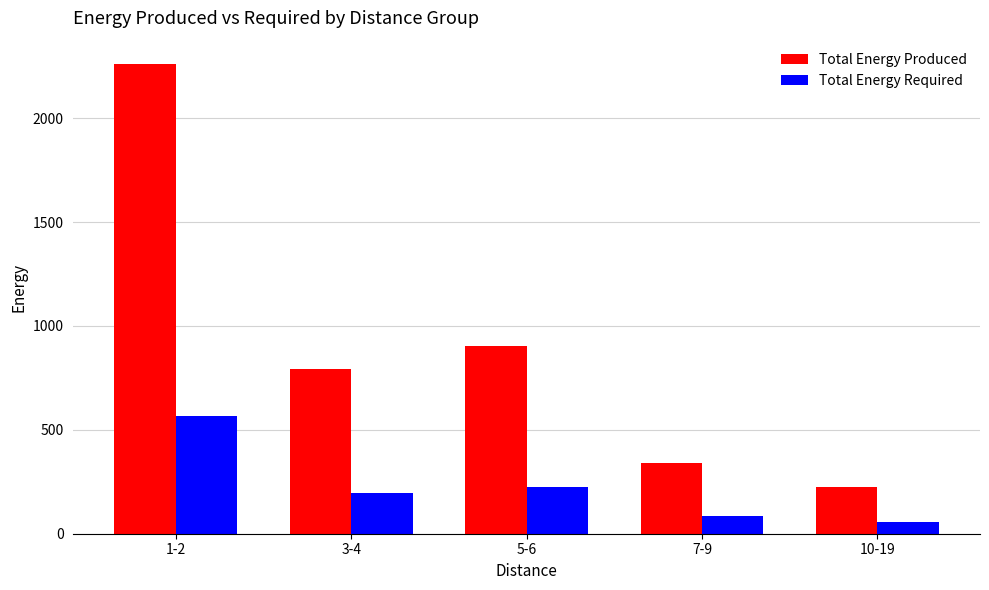

How many series are shown in this chart?

2